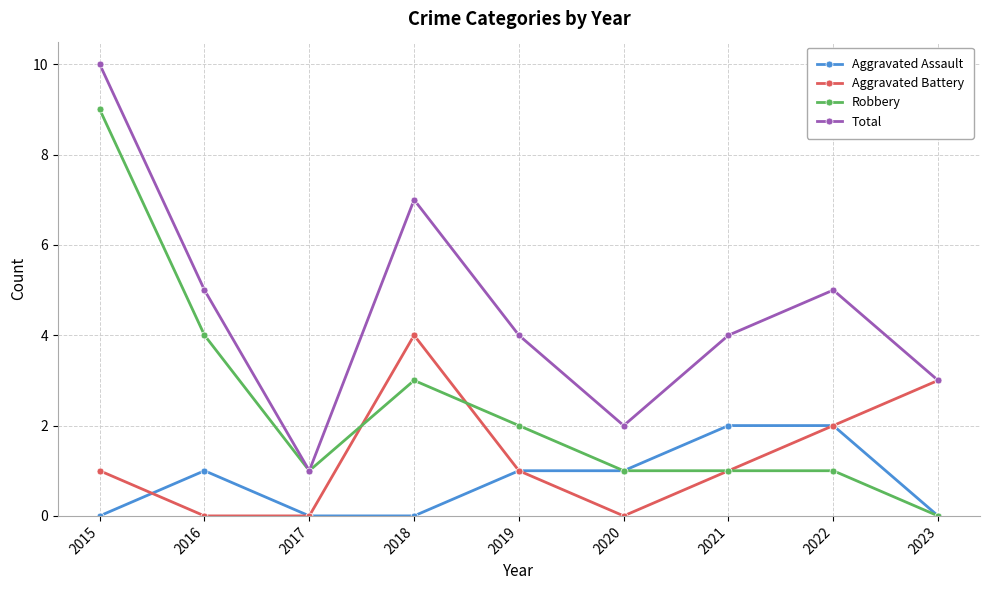

What are all the series names shown in the legend?

Aggravated Assault, Aggravated Battery, Robbery, Total